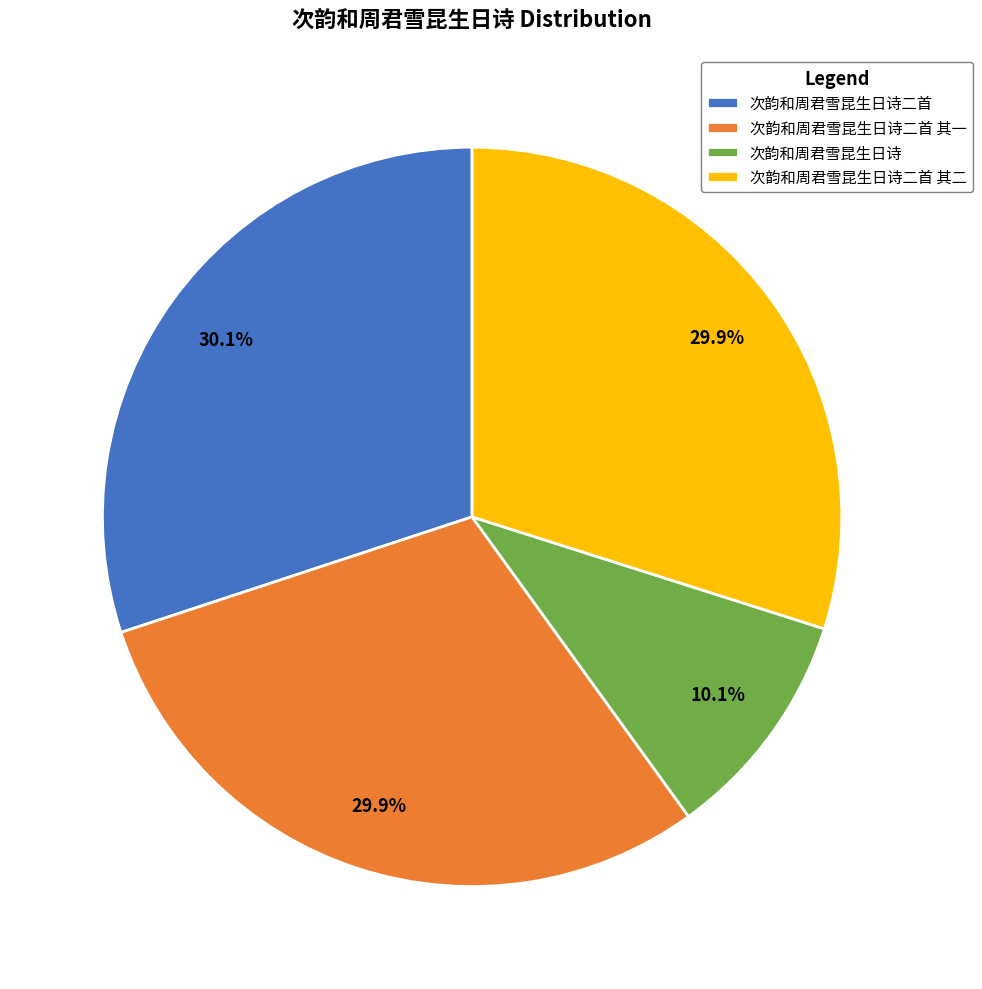

To the nearest percent, what is the difference between the largest and smallest slice percentages?

20%